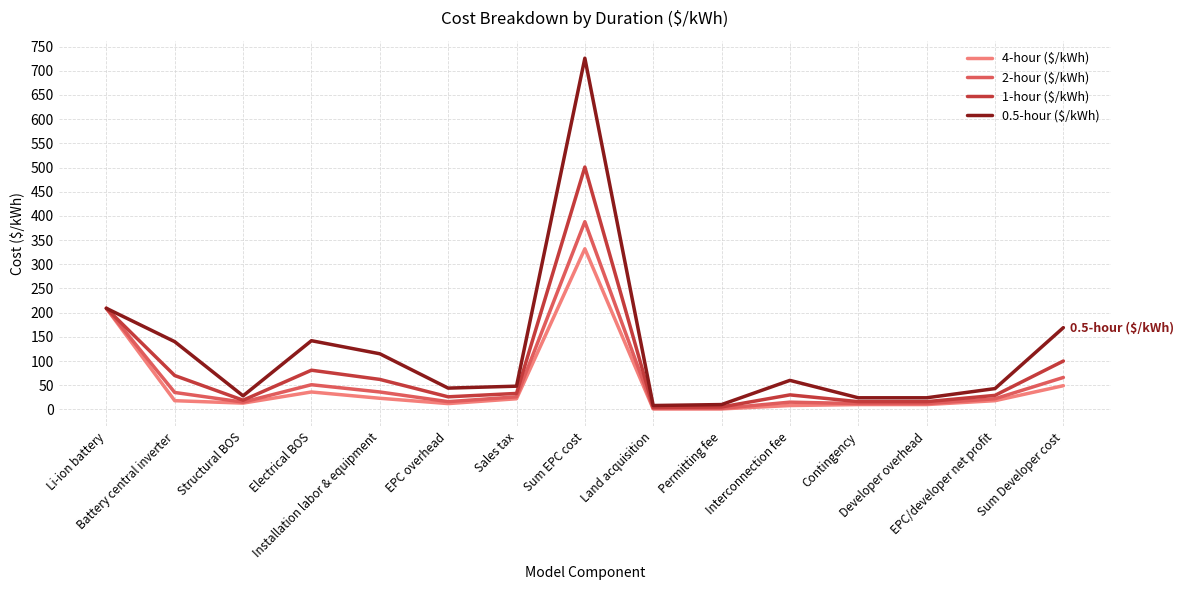

At which category does 2-hour ($/kWh) reach its first local peak?

Electrical BOS